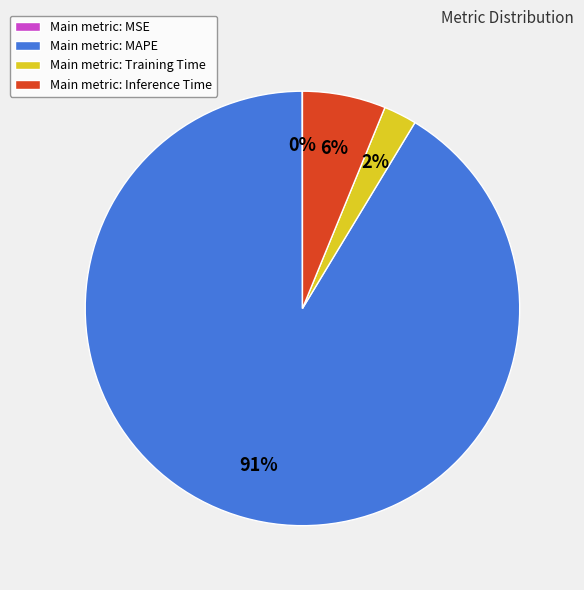

What is the majority slice?

Main metric: MAPE